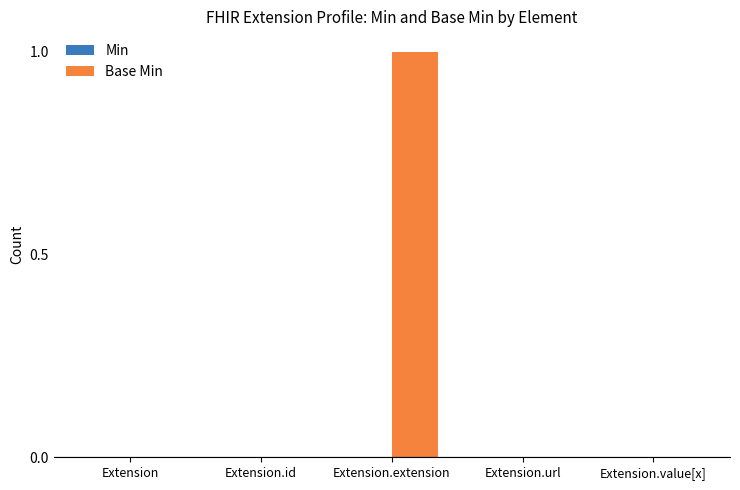

Reading left to right, what are all the values shown in this chart?

Extension=0	Extension.id=0	Extension.extension=1	Extension.url=0	Extension.value[x]=0